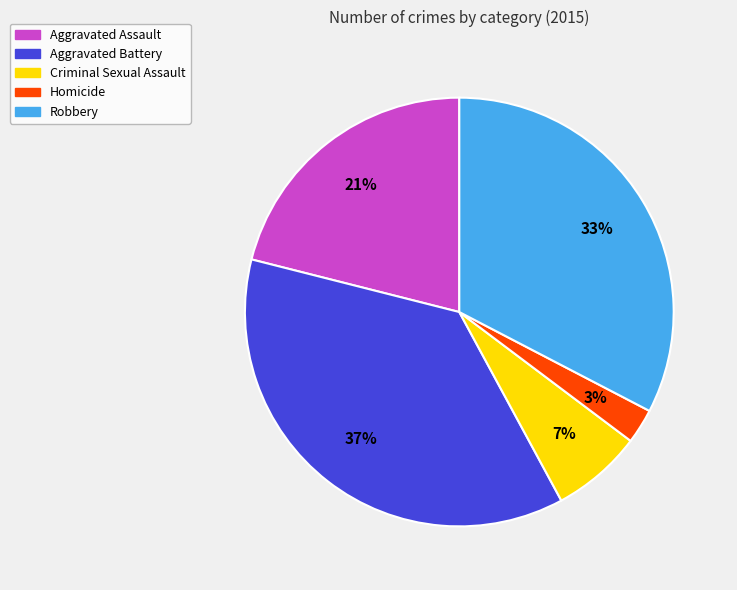

To the nearest percent, what portion does Criminal Sexual Assault represent?

7%